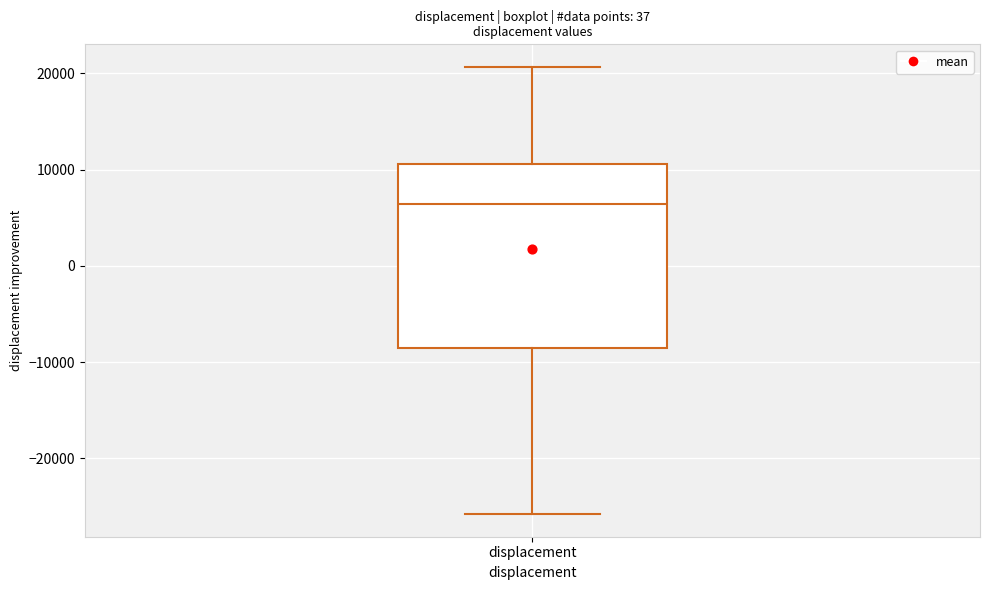

Where does the upper whisker of the box for displacement end on the y-axis? The values are not printed on the chart, so give them approximately, as read against the axis.

21000